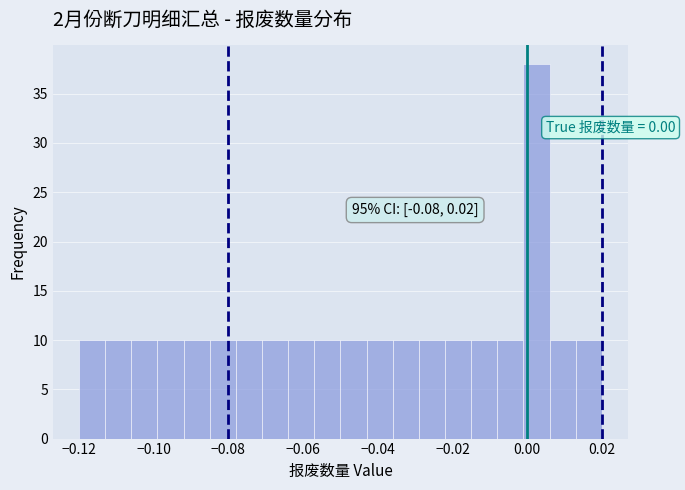

Around what value on the x-axis is the tallest bar? Give the approximate position of its centre, as read against the axis.

0.002